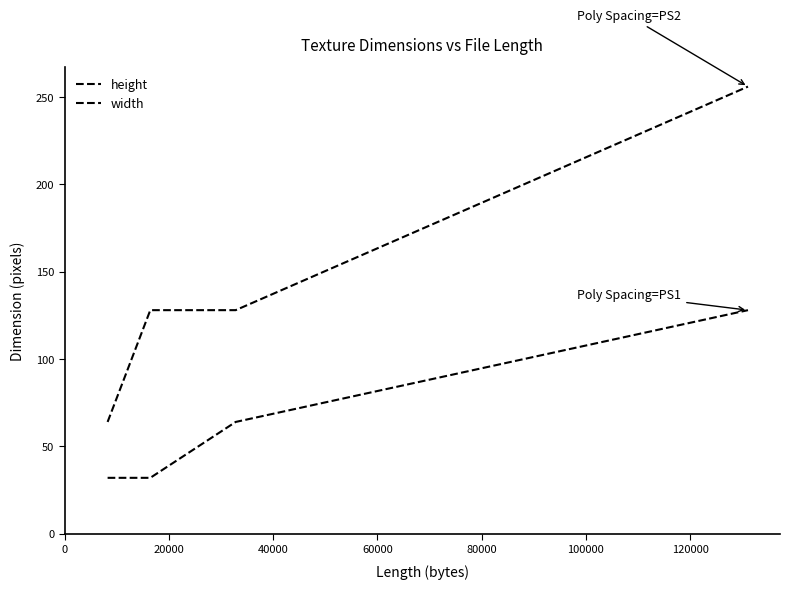

How many data points in height are less than 64?

6